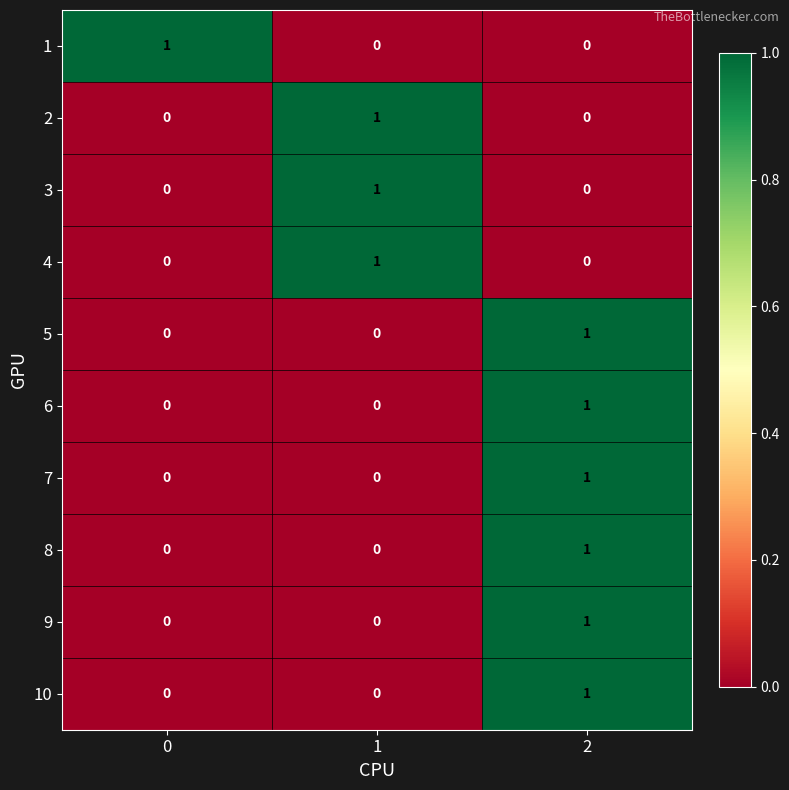

Count the 1 values in the range 0 to 1.

3